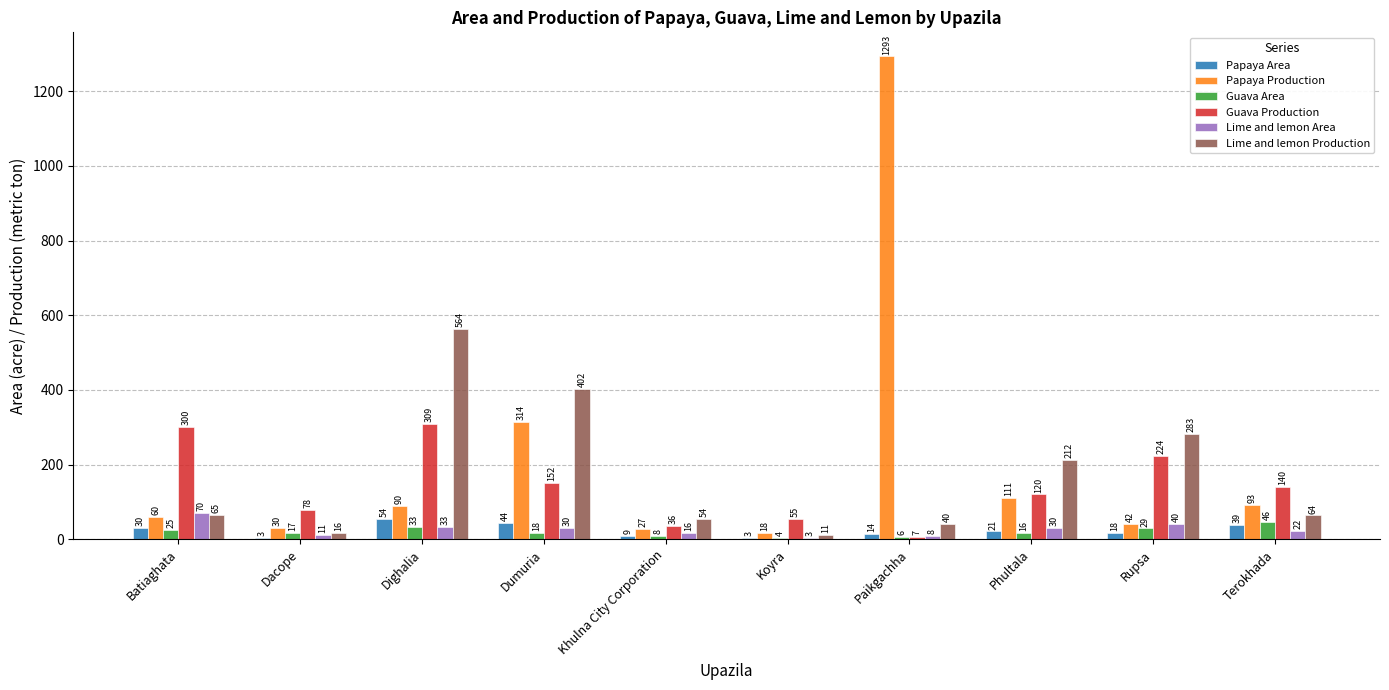

What is the sum of the Papaya Area values at Koyra and Dacope?

6